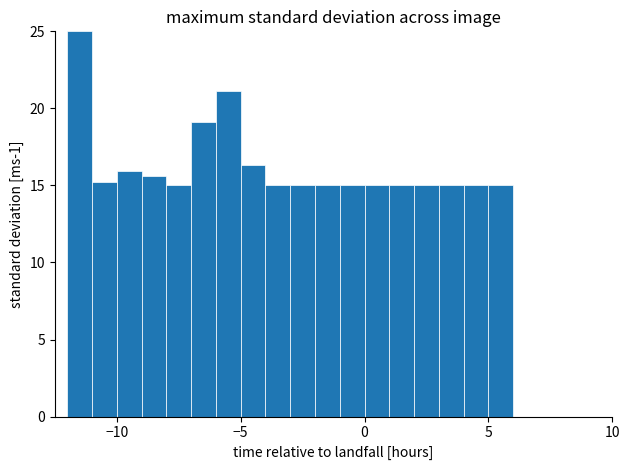

Around what value on the x-axis is the tallest bar? Give the approximate position of its centre, as read against the axis.

-11.5